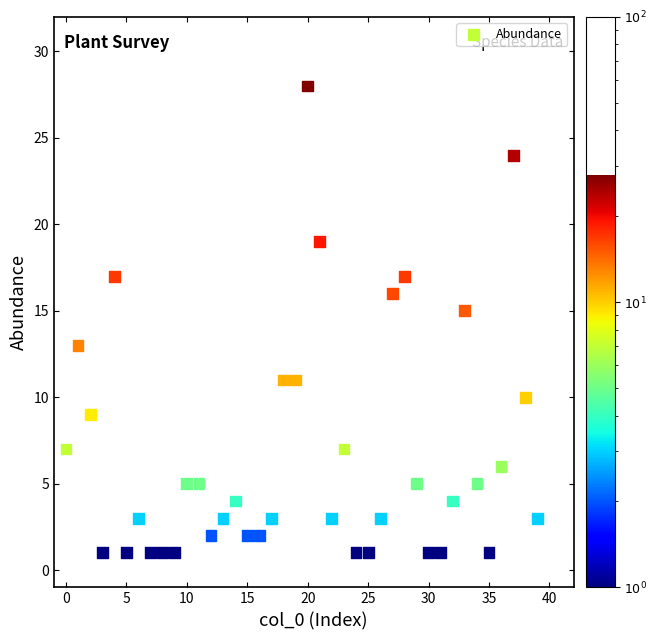

What is the range of Y values (max minus min)?

27